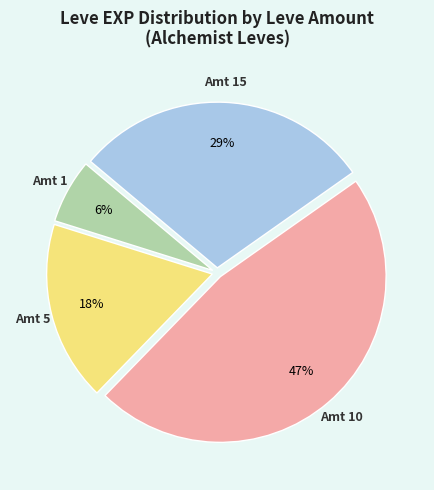

To the nearest percent, what is the difference between the largest and smallest slice percentages?

41%